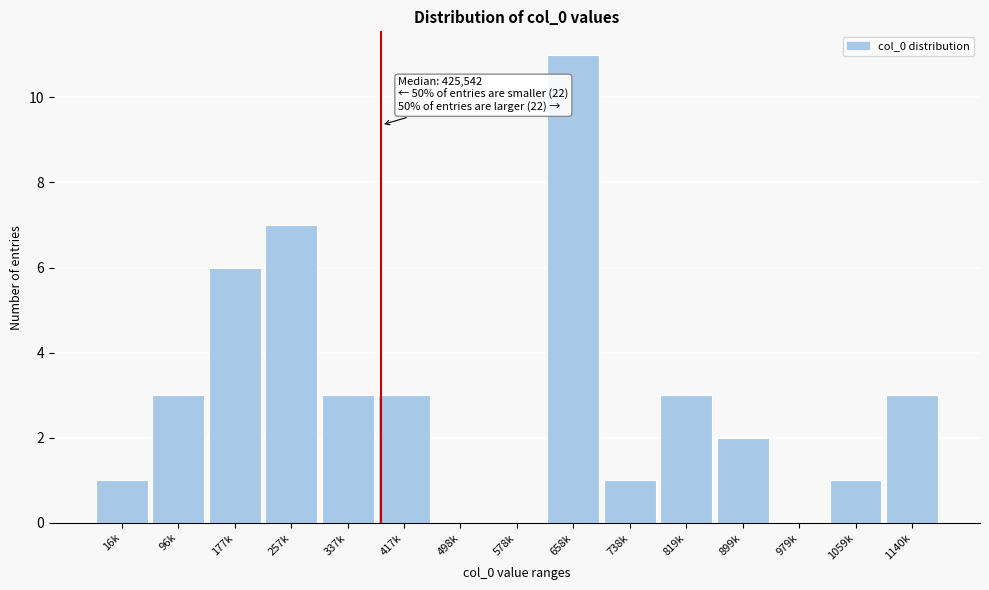

Reading left to right, extract all data points from this chart.

16k=1	96k=3	177k=6	257k=7	337k=3	417k=3	498k=0	578k=0	658k=11	738k=1	819k=3	899k=2	979k=0	1059k=1	1140k=3